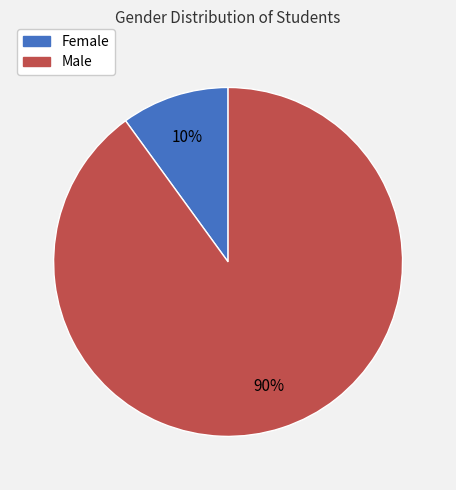

Does any single category account for the majority?

Yes